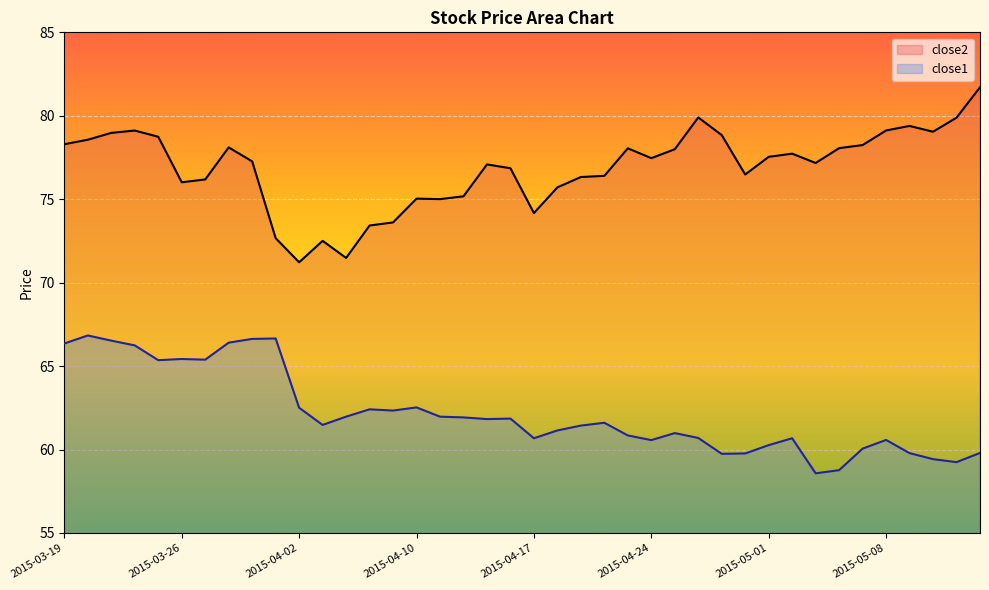

What is the average value of the close1 series?

62.2